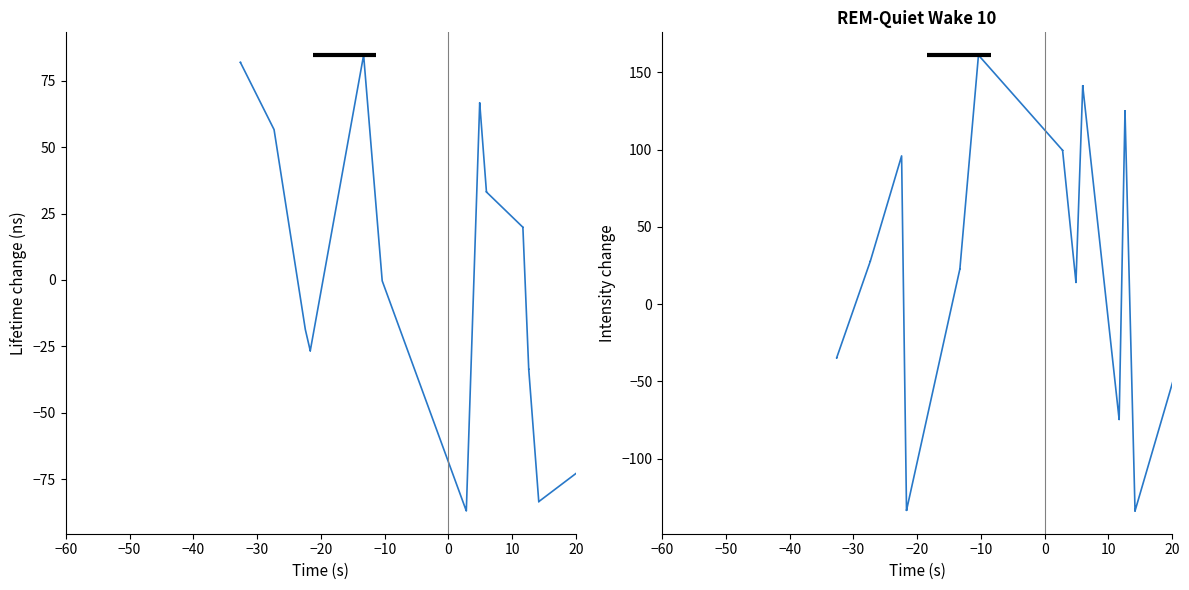

How many values in the col_1 series exceed 13?

22